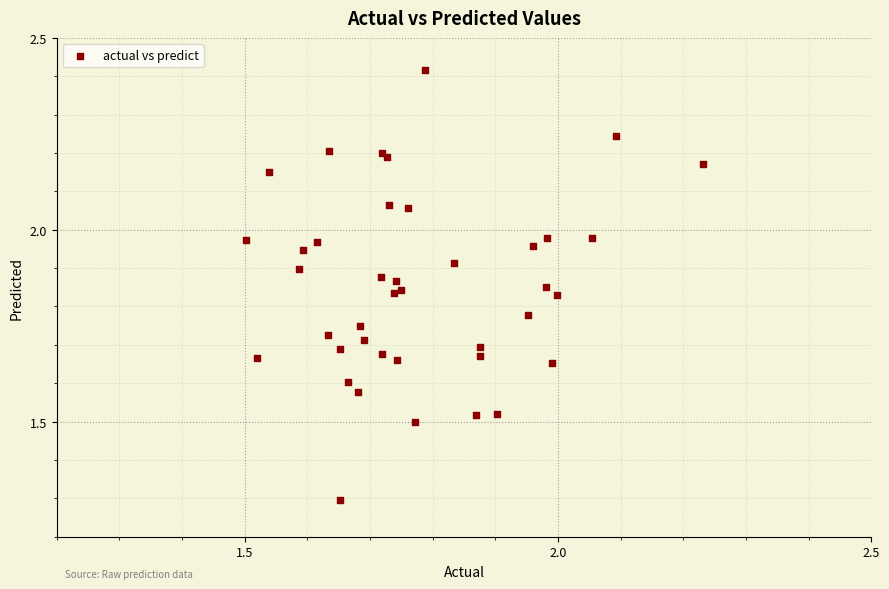

What Y value in the scatter plot is closest to 1?

1.3